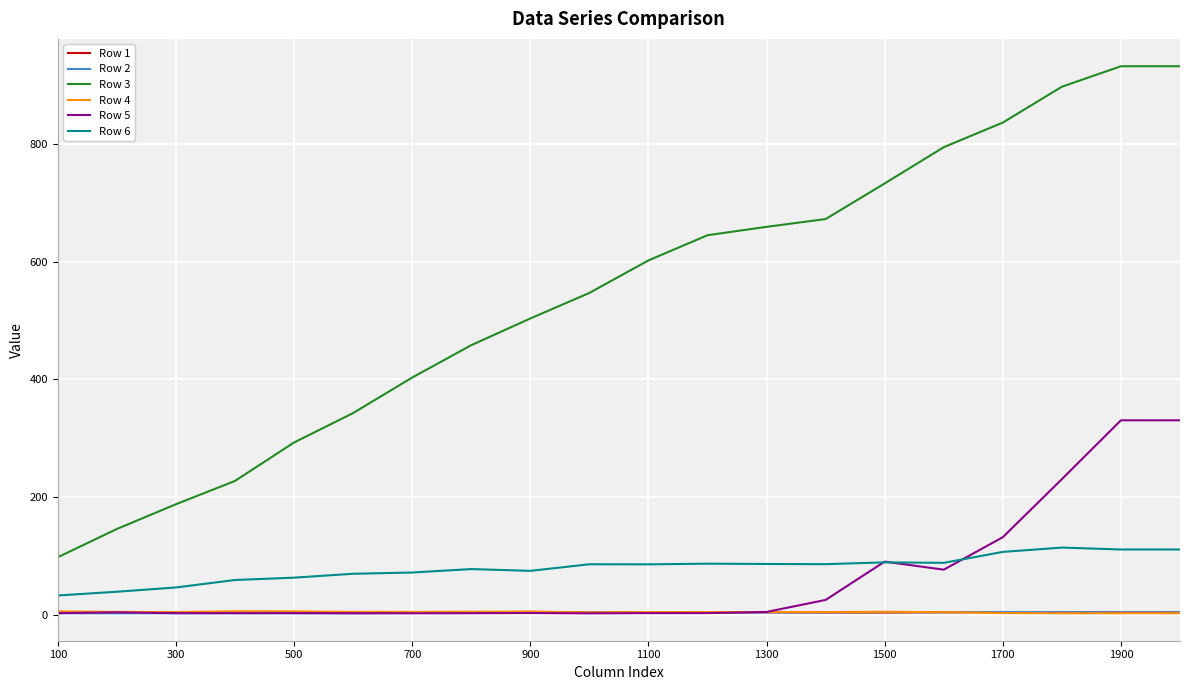

Does the chart have visible grid lines?

Yes